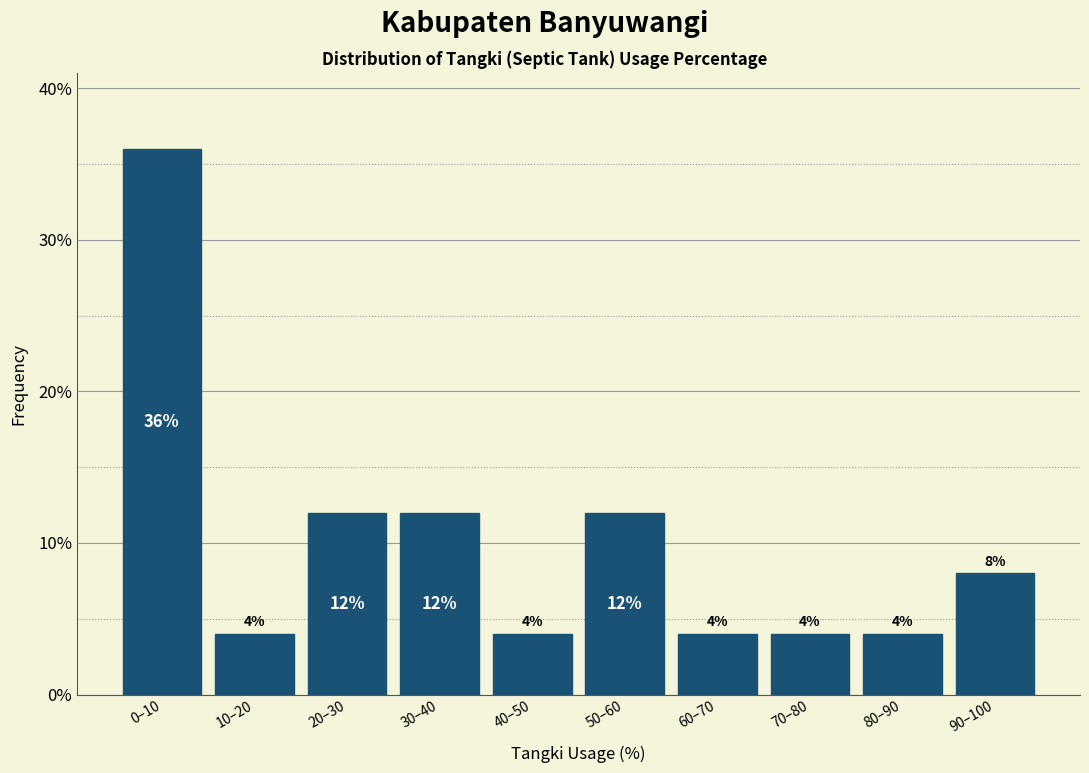

Reading left to right, list all the values displayed in this chart.

0–10=36	10–20=4	20–30=12	30–40=12	40–50=4	50–60=12	60–70=4	70–80=4	80–90=4	90–100=8